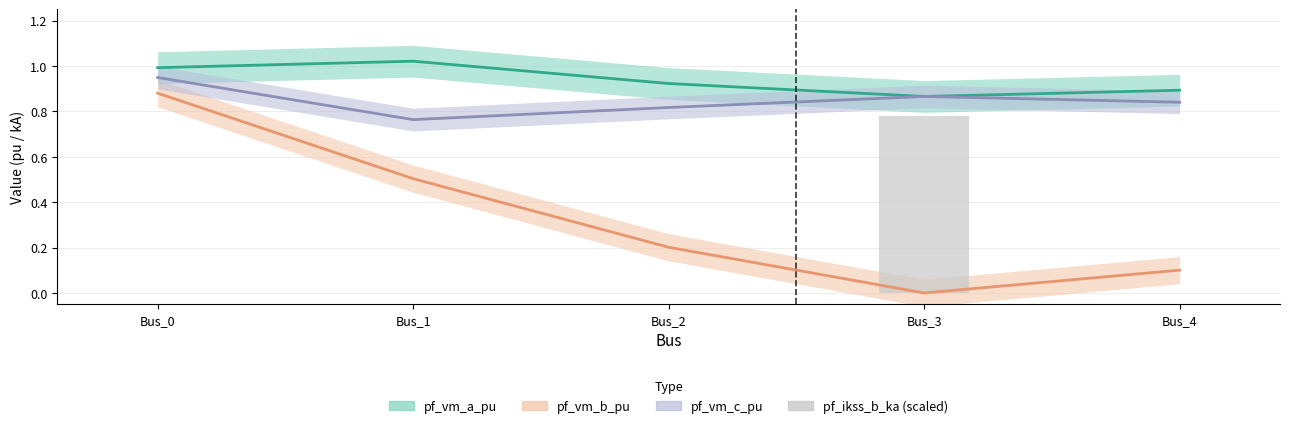

At which label is pf_vm_b_pu closest to 0?

Bus_3